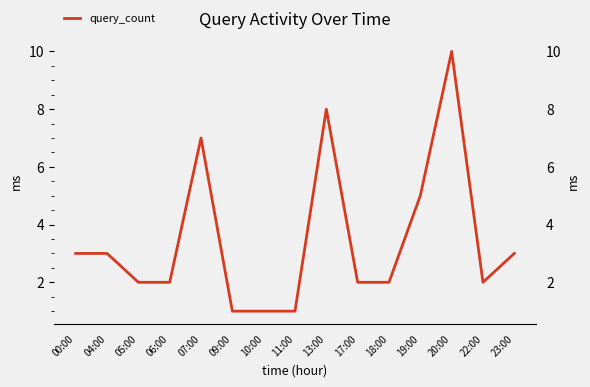

True or false: the data shows 1 at 11:00.

False